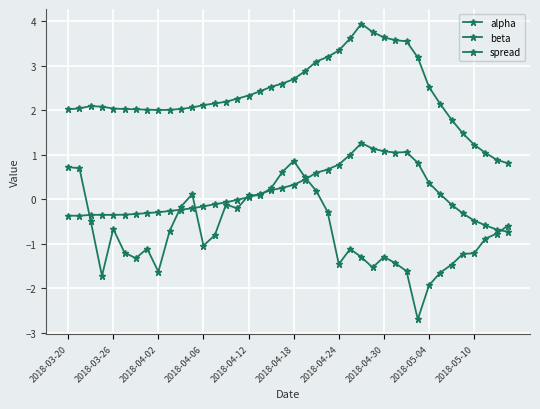

How many interior local valleys does the beta series have?

1